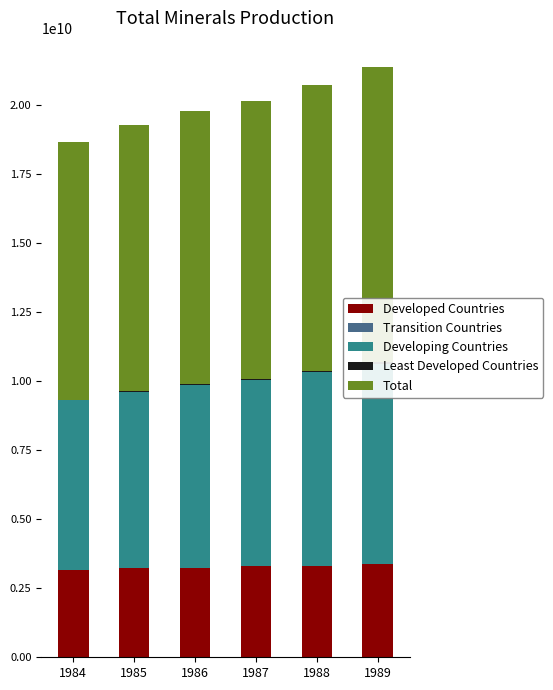

Is it true that Total equals 6568885758 at 1988?

False